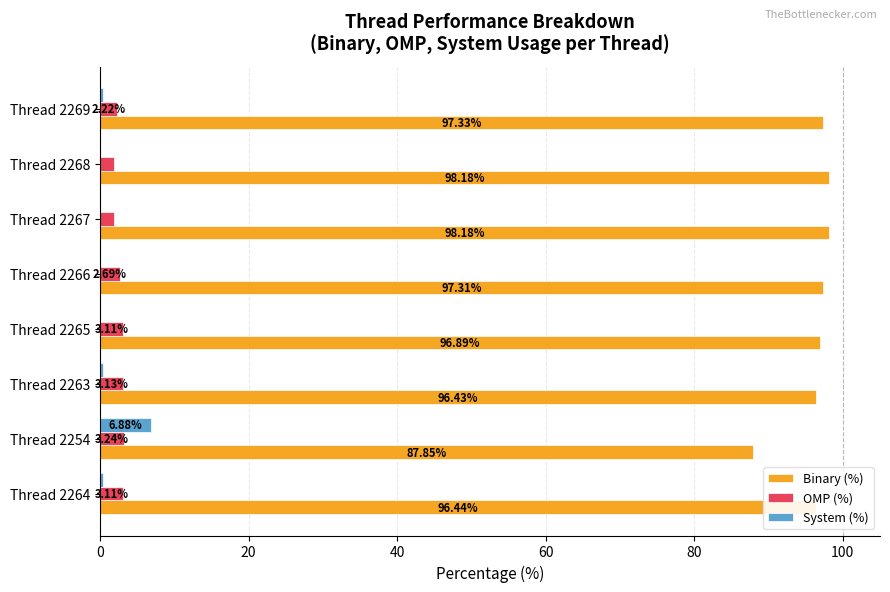

Is the value of OMP (%) at Thread 2264 greater than the value of Binary (%) at Thread 2269?

No